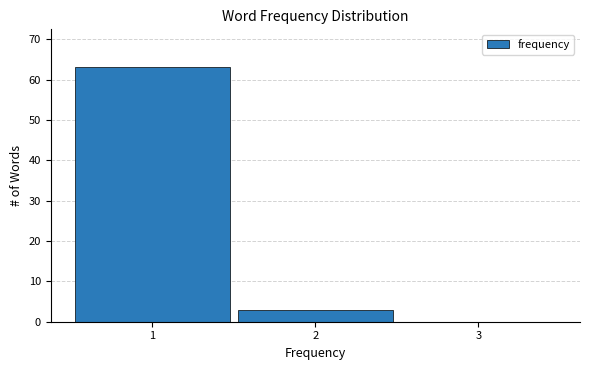

Reading left to right, list all the values displayed in this chart.

1=63	2=3	3=0